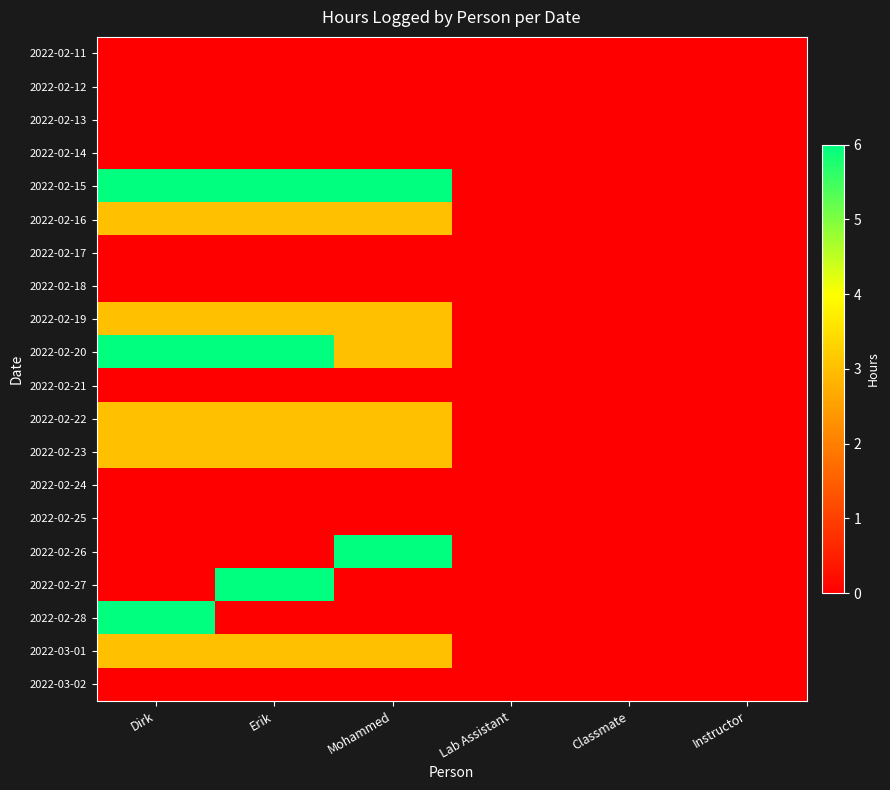

Which series has the largest range (max minus min)?

2022-02-15